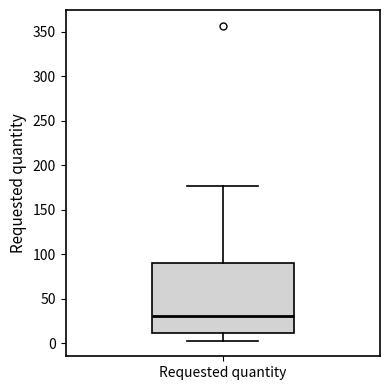

Transcribe this box plot: give where the median line is, the range the box spans, and where the two whiskers end, as read against the y-axis. The values are not printed on the chart, so give them approximately, as read against the axis.

median 30, box 10 to 90, whiskers 5 to 175